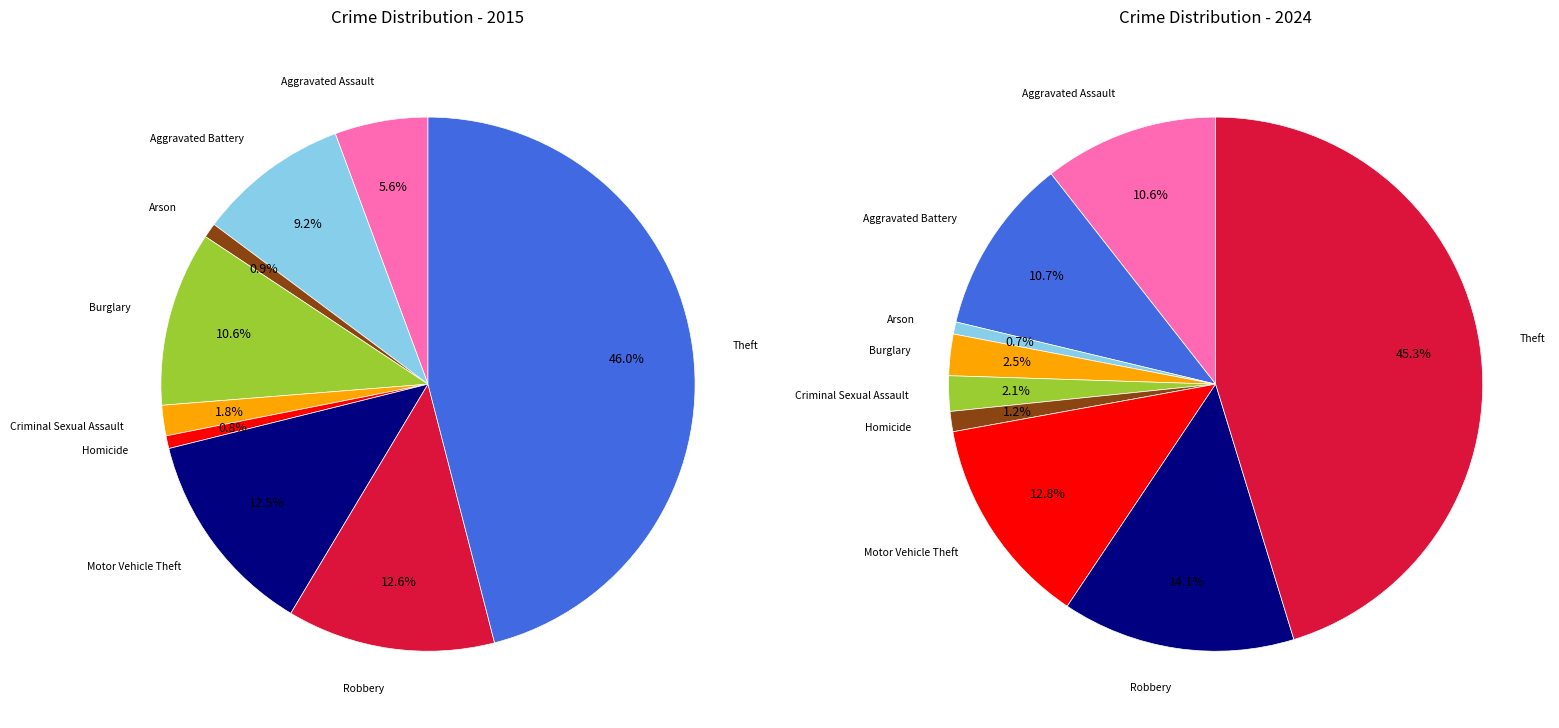

Combined, do 5 and 3 account for over 50%?

No